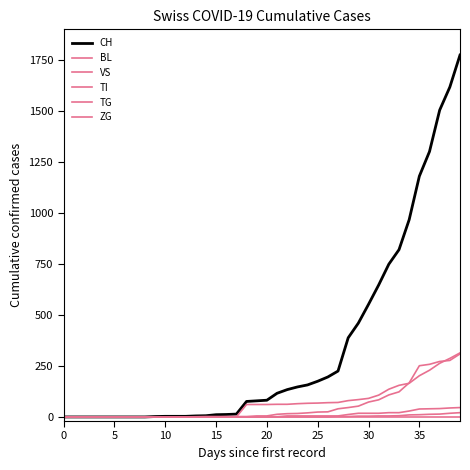

Does the chart have visible grid lines?

No